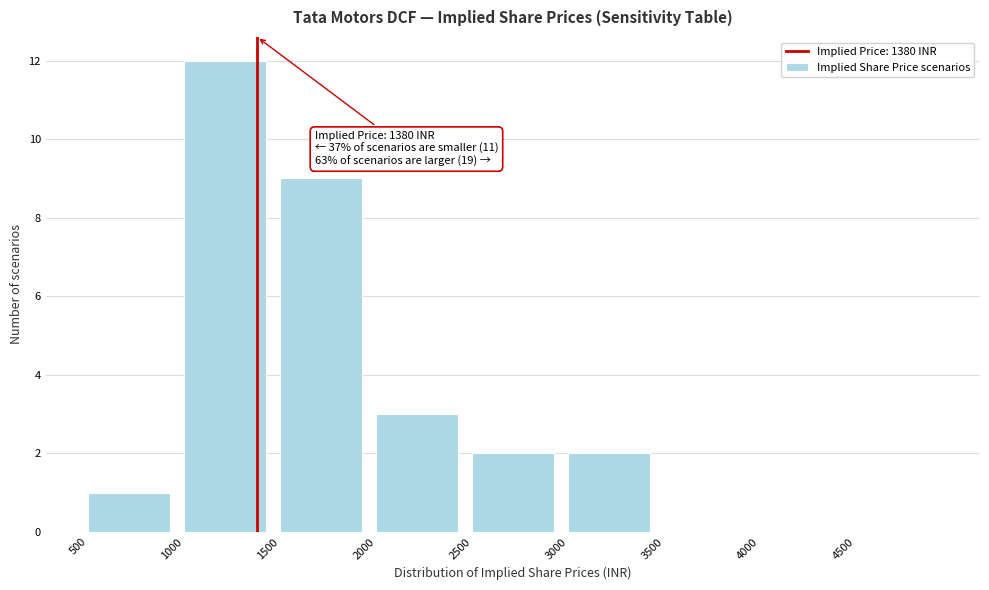

Which range on the x-axis has the tallest bar?

1000 to 1500